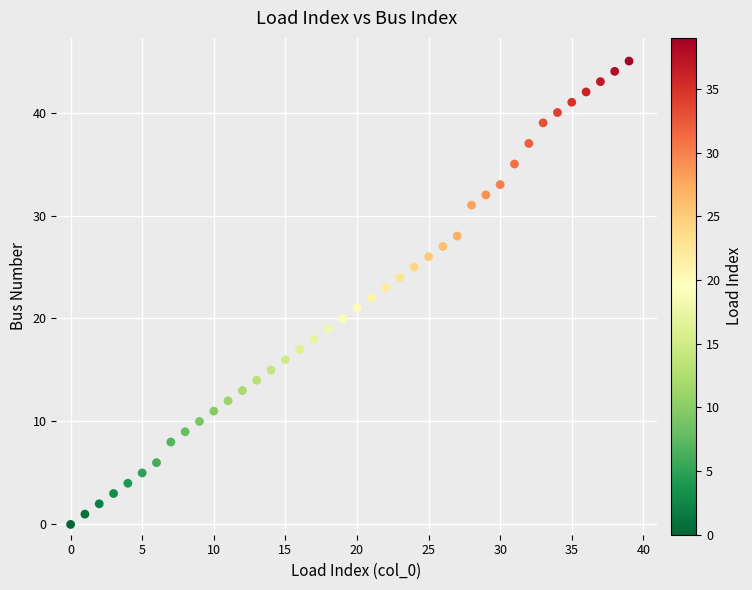

What is the range of Y values (max minus min)?

45